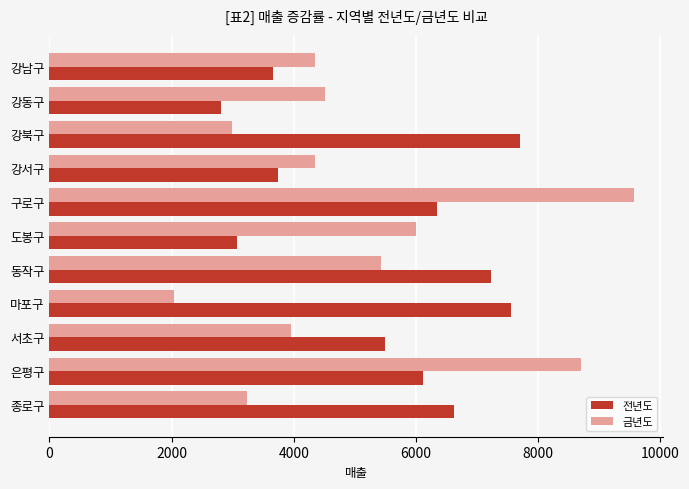

What are all the series names shown in the legend?

전년도, 금년도